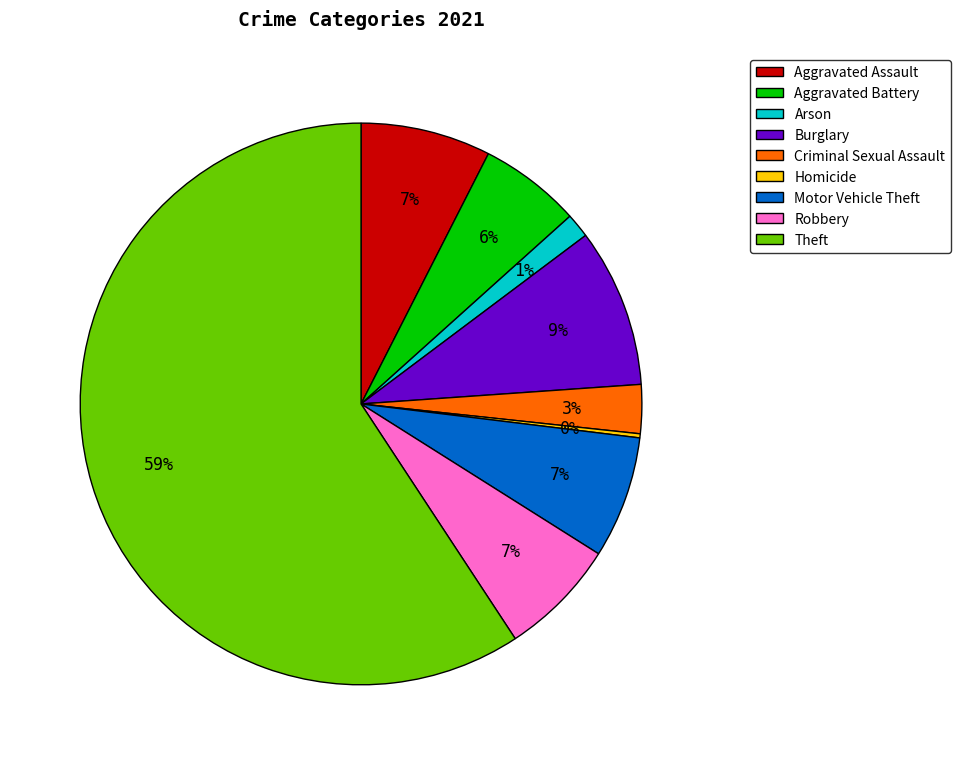

Which slice represents more than half of the pie?

Theft